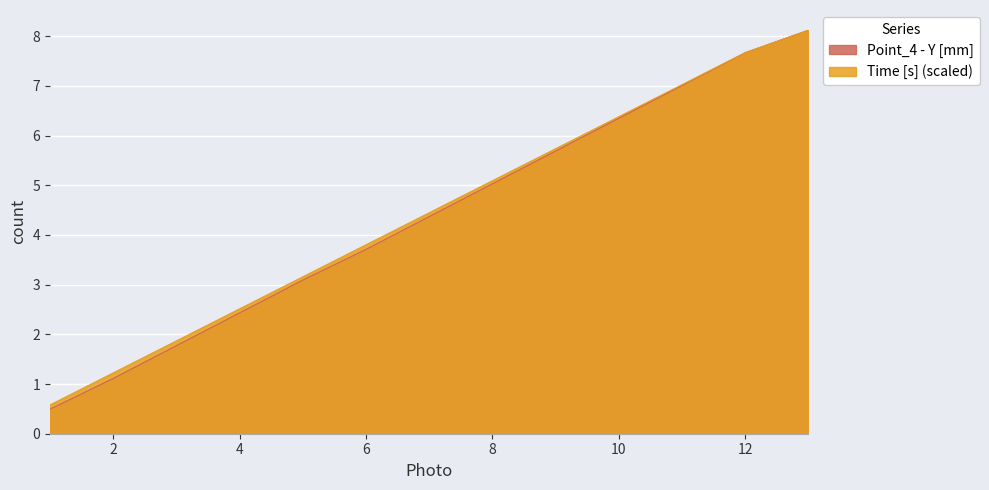

How many data points in Time [s] are above 4?

7